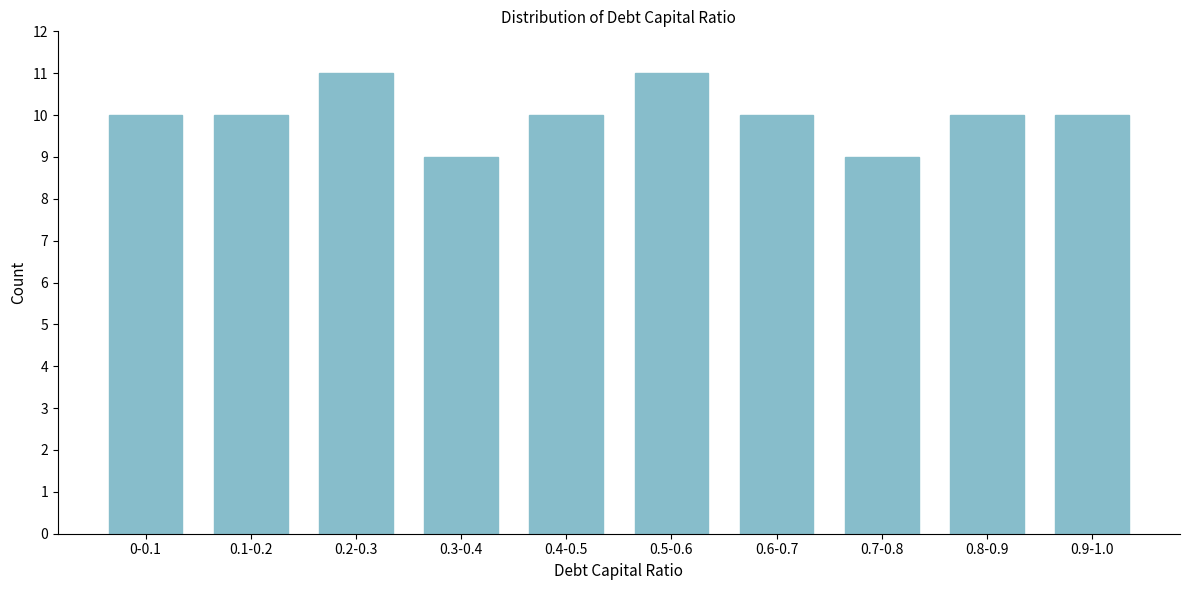

Reading left to right, transcribe all the data shown in this chart.

10	10	11	9	10	11	10	9	10	10